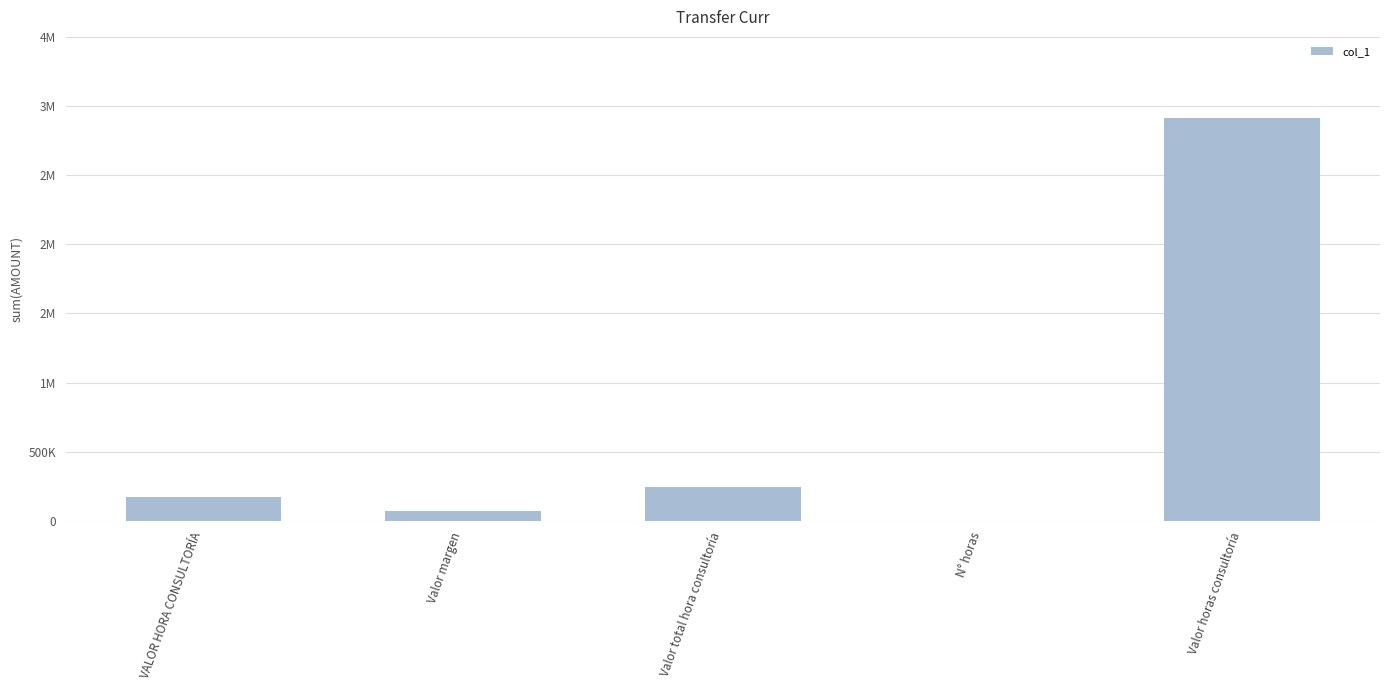

Reading left to right, list all the values displayed in this chart.

170000.0	72857.1	242857.1	12.0	2914285.7